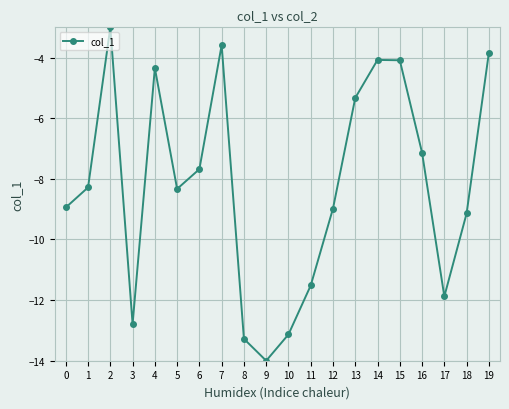

Which label corresponds to the smallest value in the chart?

9